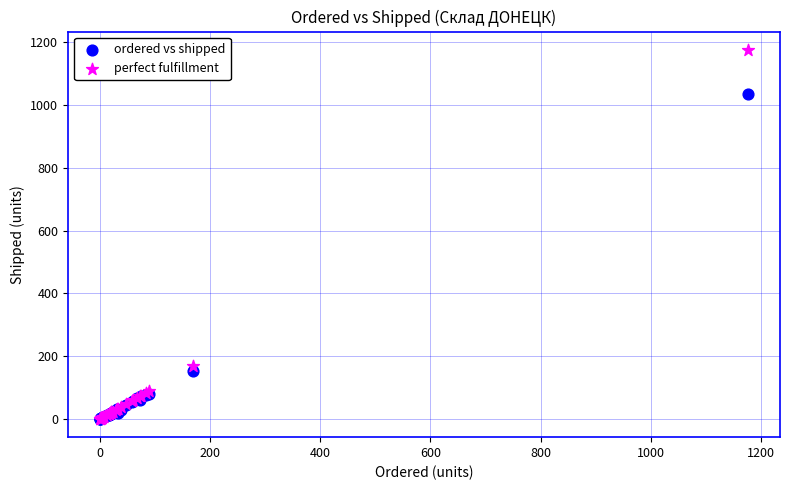

Which series has the widest spread of Y values?

perfect fulfillment